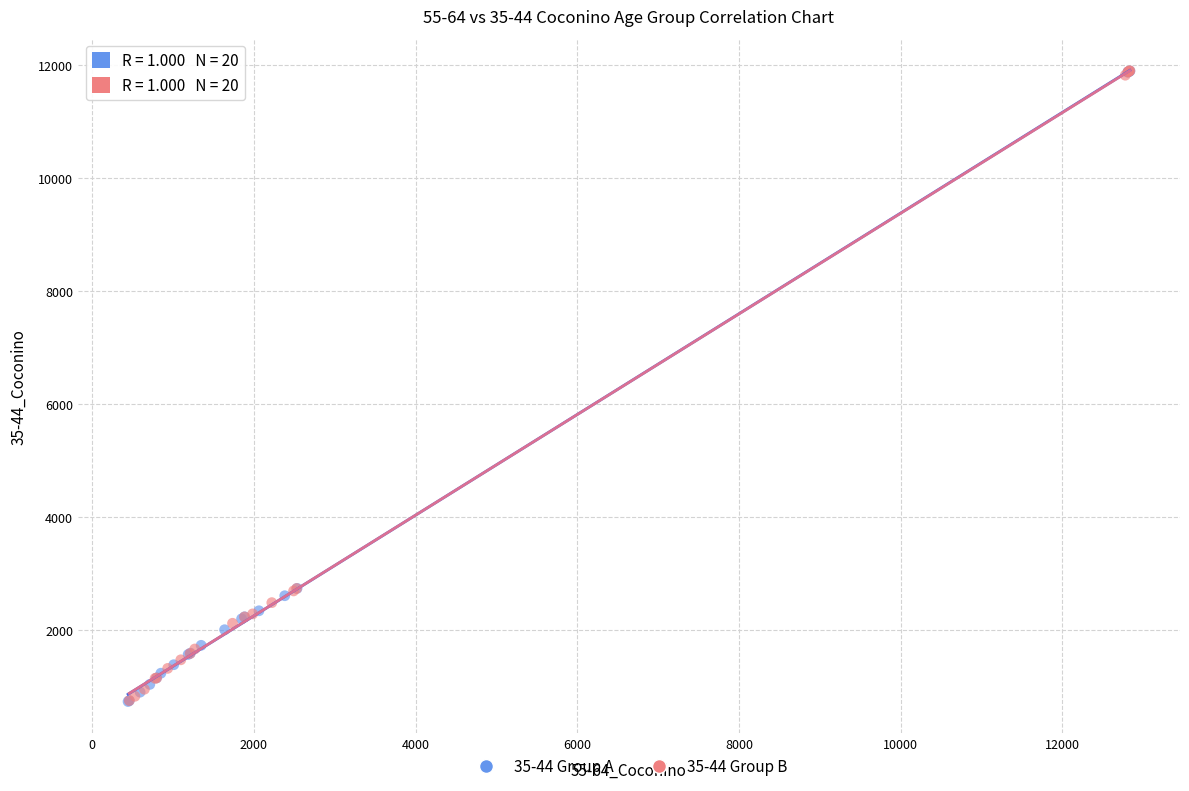

What are all the series names shown in the legend?

35-44 Group A, 35-44 Group B